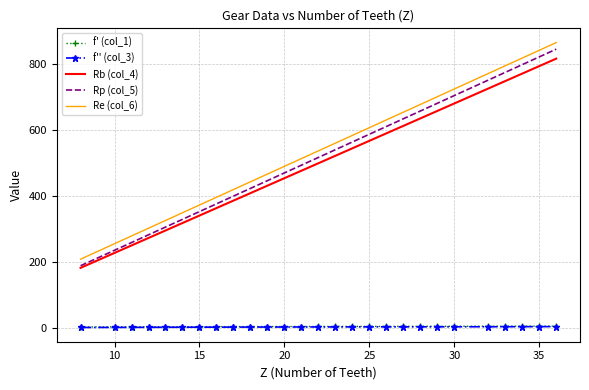

True or false: Re (col_6) and Rp (col_5) intersect in this chart.

False